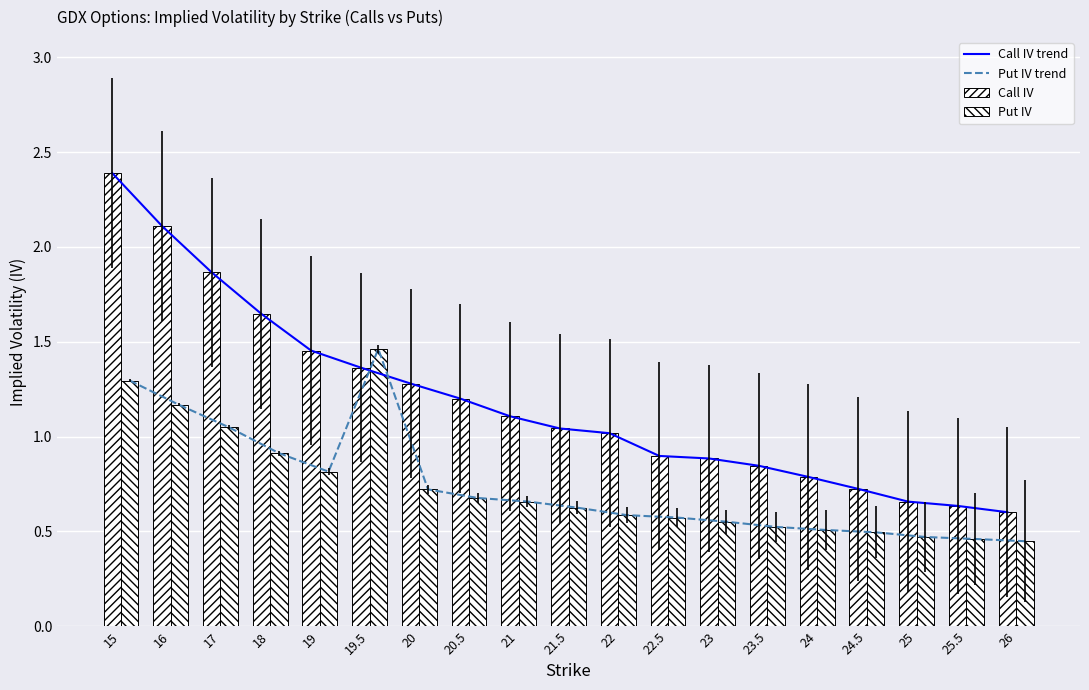

Read the Call IV trend value at 22.5.

0.9